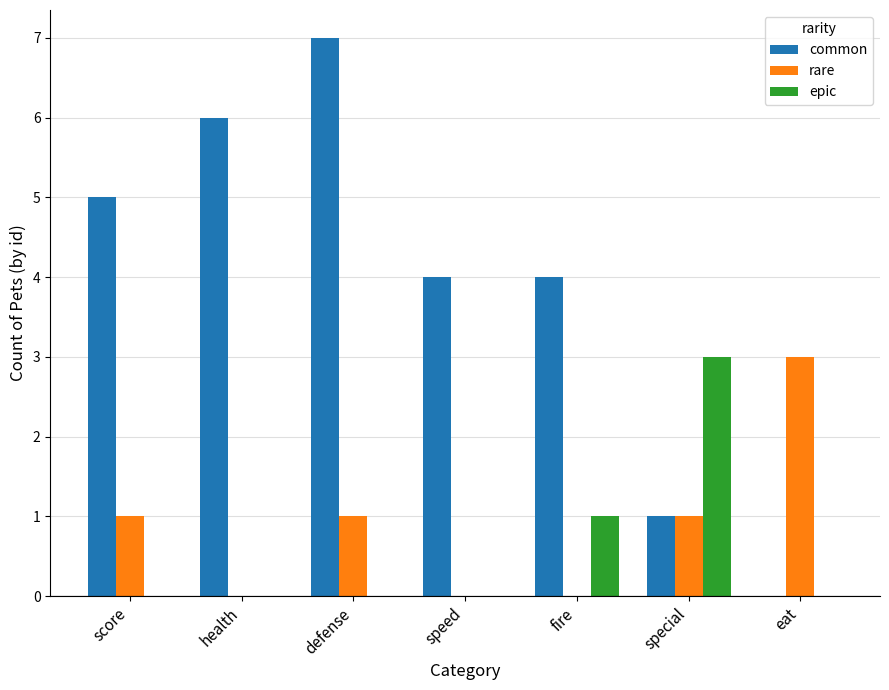

What is the difference between the rare values at health and eat?

3